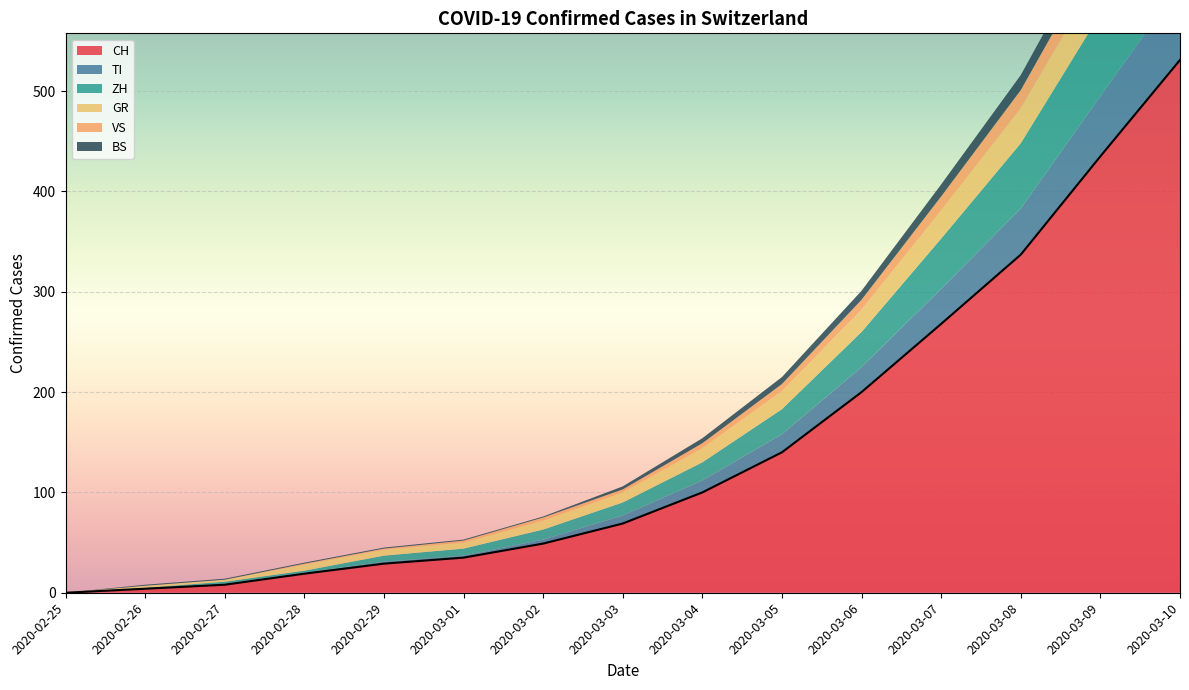

What are all the series names shown in the legend?

CH, TI, ZH, GR, VS, BS